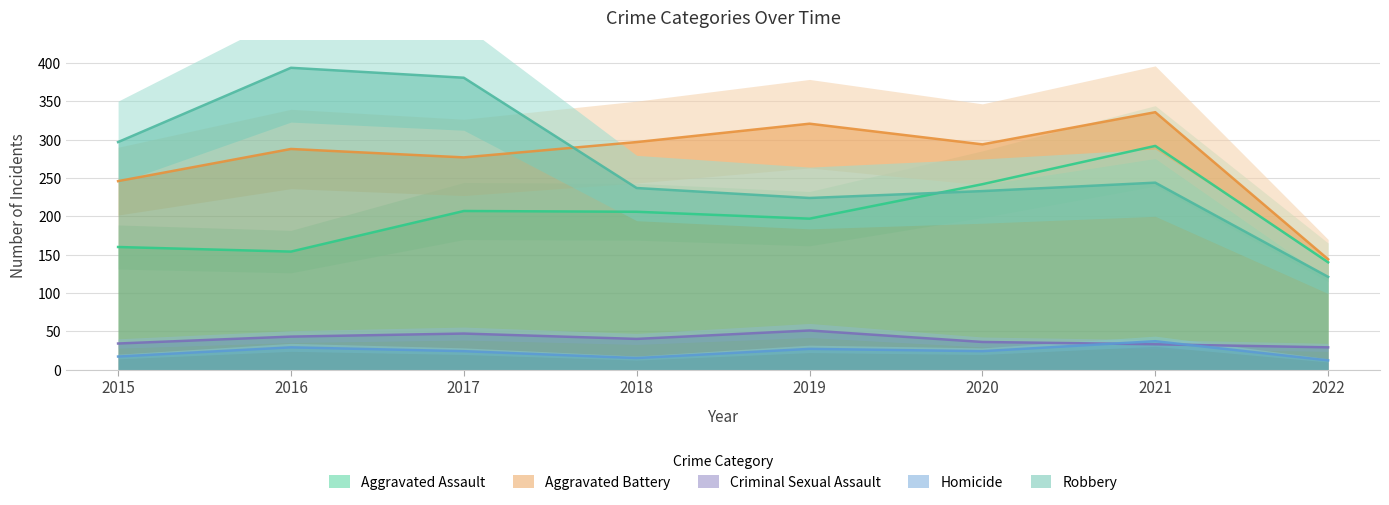

What is the difference between the Aggravated Battery values at 2019 and 2022?

177